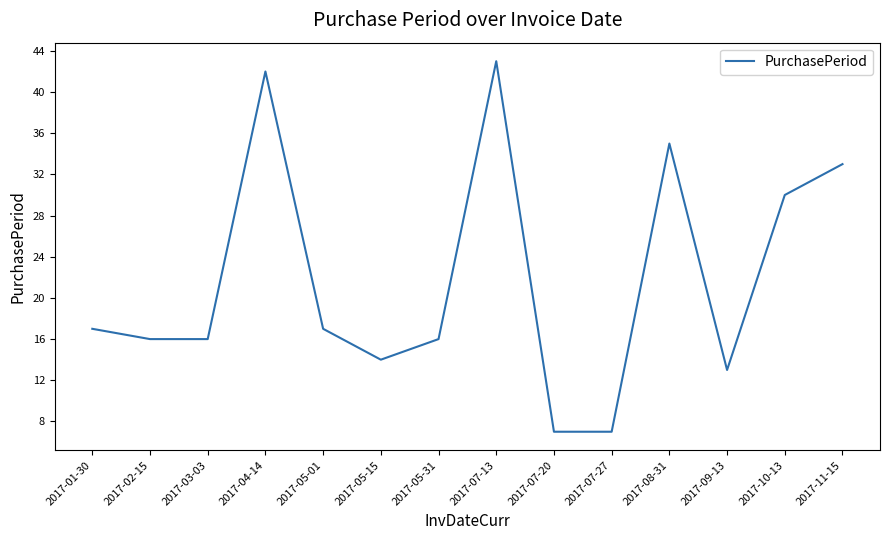

What position from the left is 2017-05-31?

7